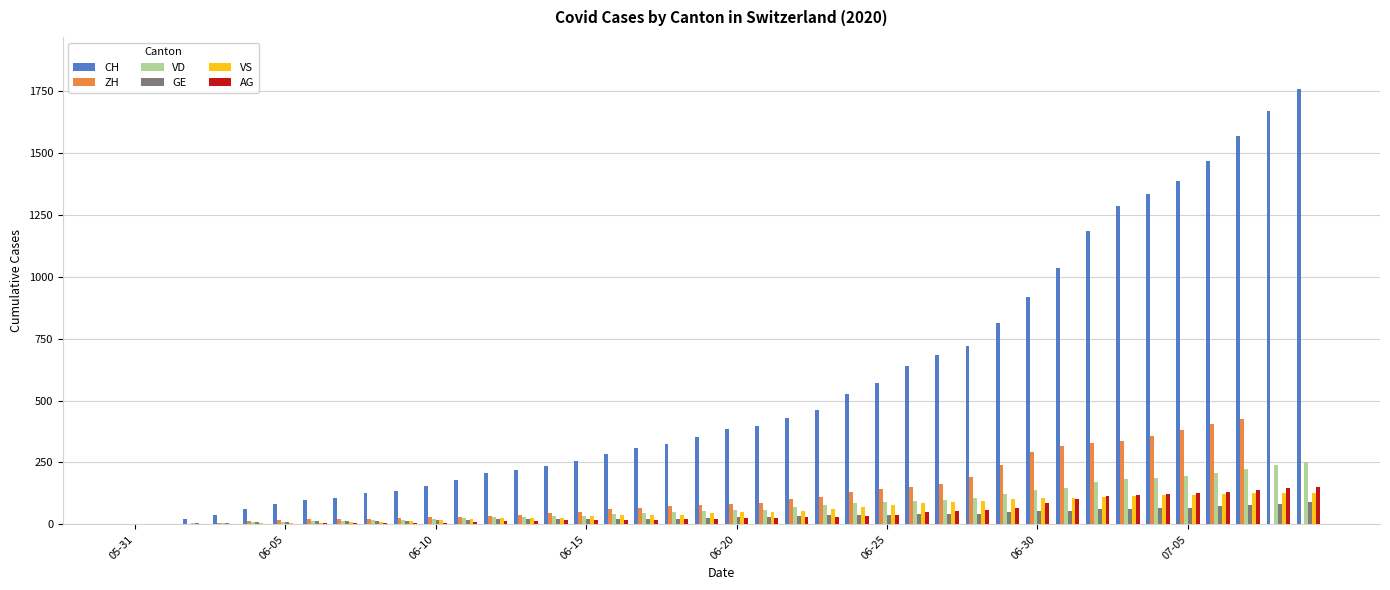

Which series has the largest total across all categories?

CH